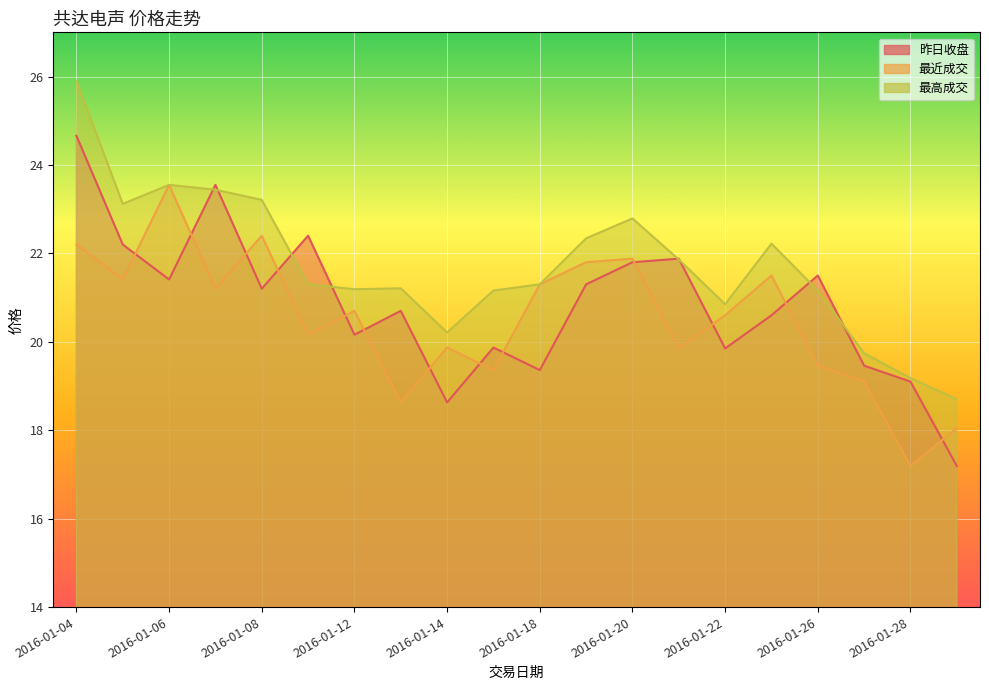

What is the total value across all series at 2016-01-11?

63.9